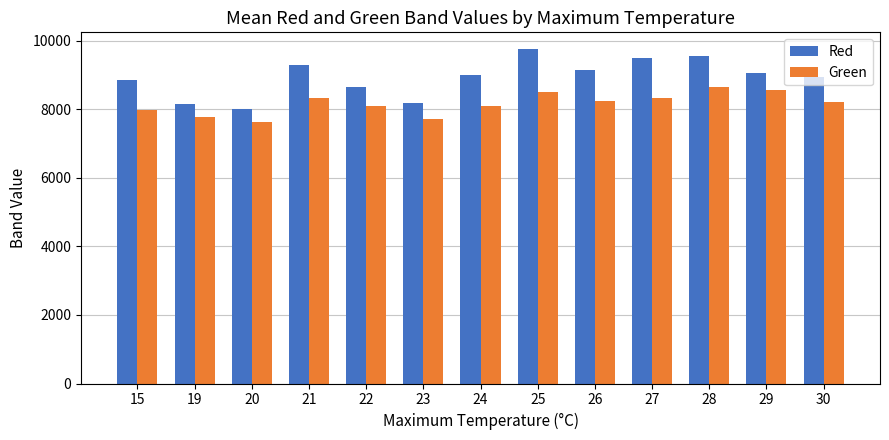

What is the total value across all series at 21?

17625.8